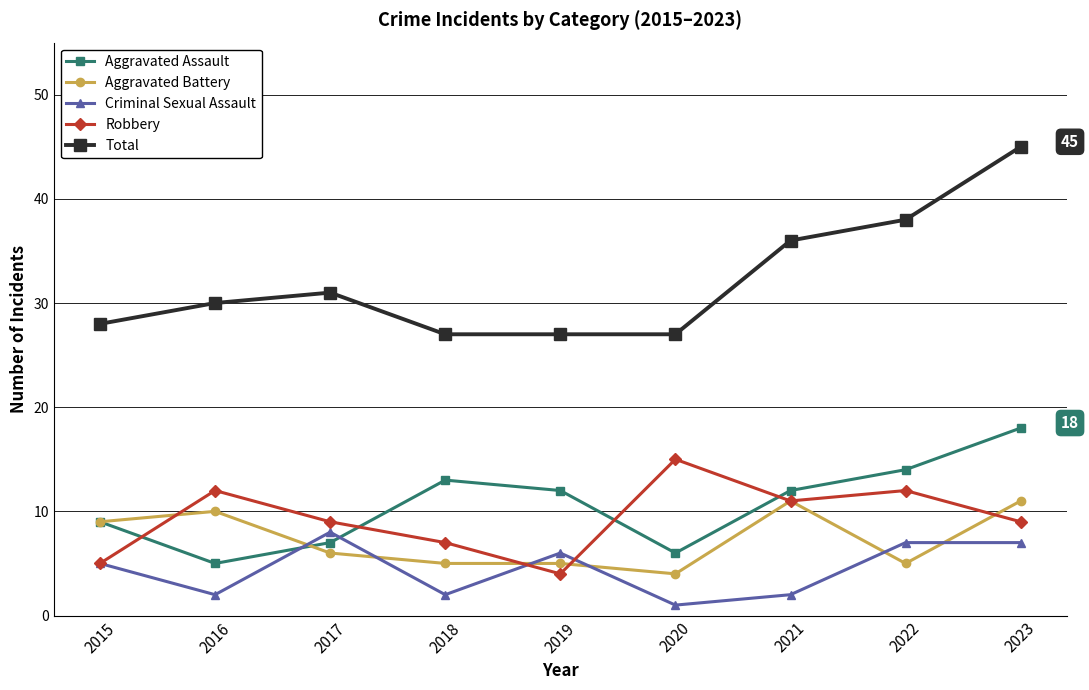

Which series has the largest range (max minus min)?

Total